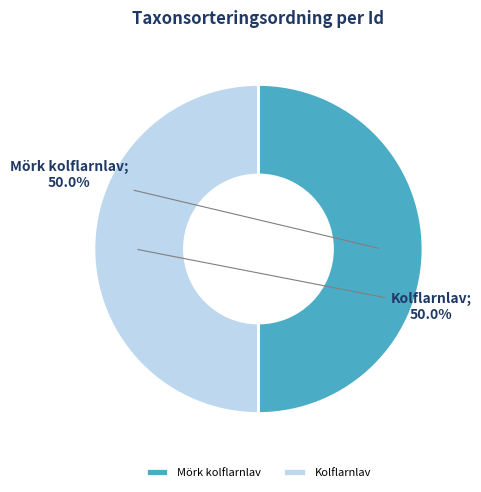

Combined, do Kolflarnlav and Mörk kolflarnlav account for over 50%?

Yes